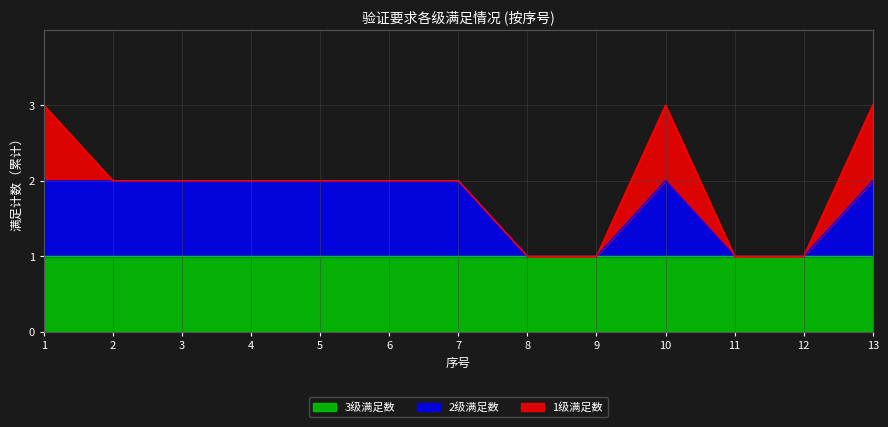

True or false: 3级满足数 has a value of 1 at 5.

True